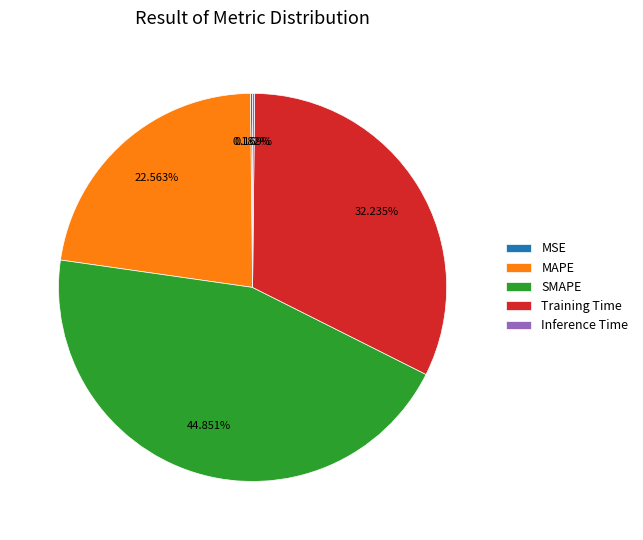

Do MAPE and Training Time together represent more than half of the pie?

Yes